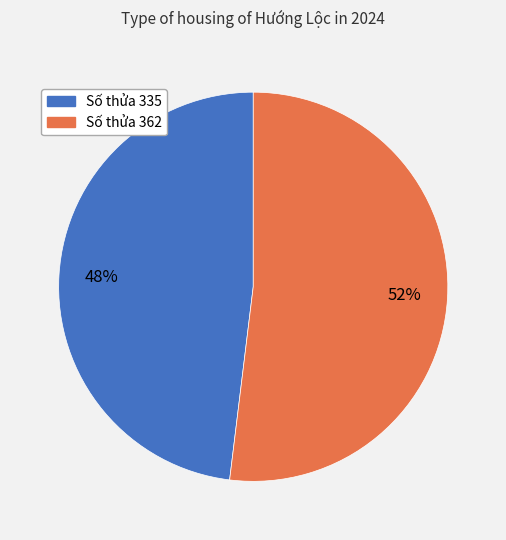

True or false: Số thửa 335 accounts for 56% of the total.

False